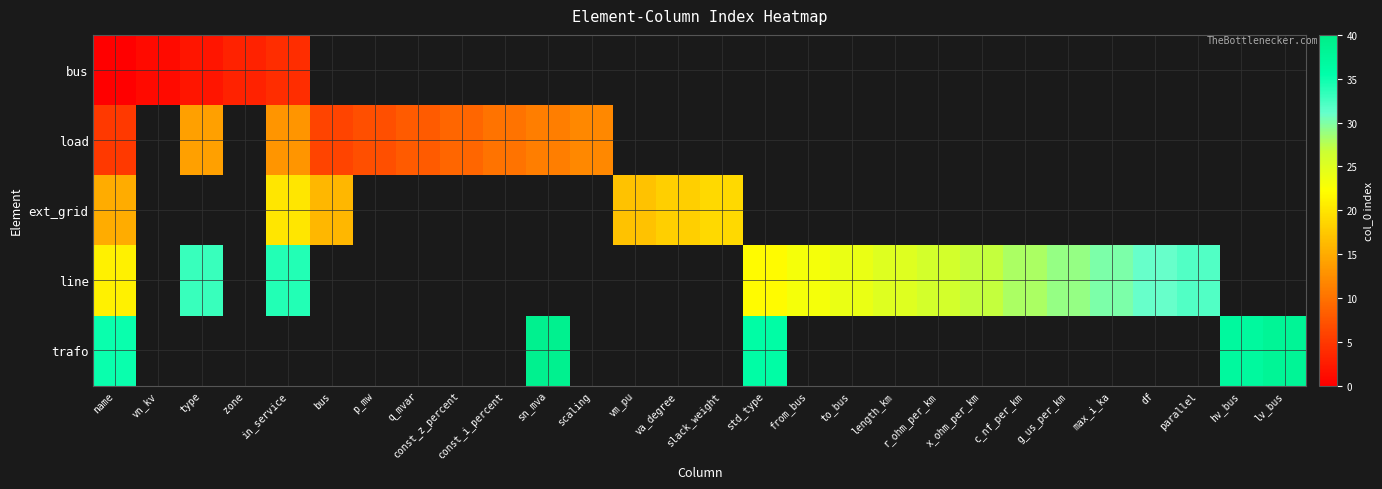

What is the maximum value shown in the chart?

39.0